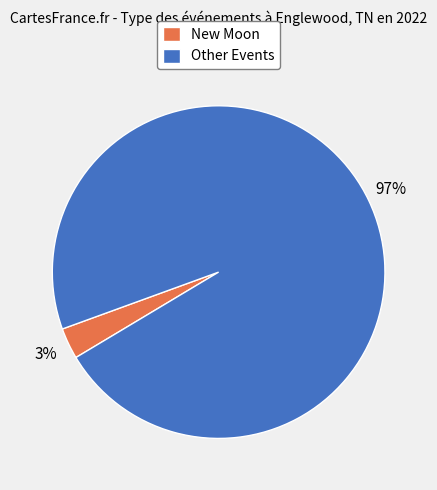

Is it true that Other Events is 97% of the pie?

True